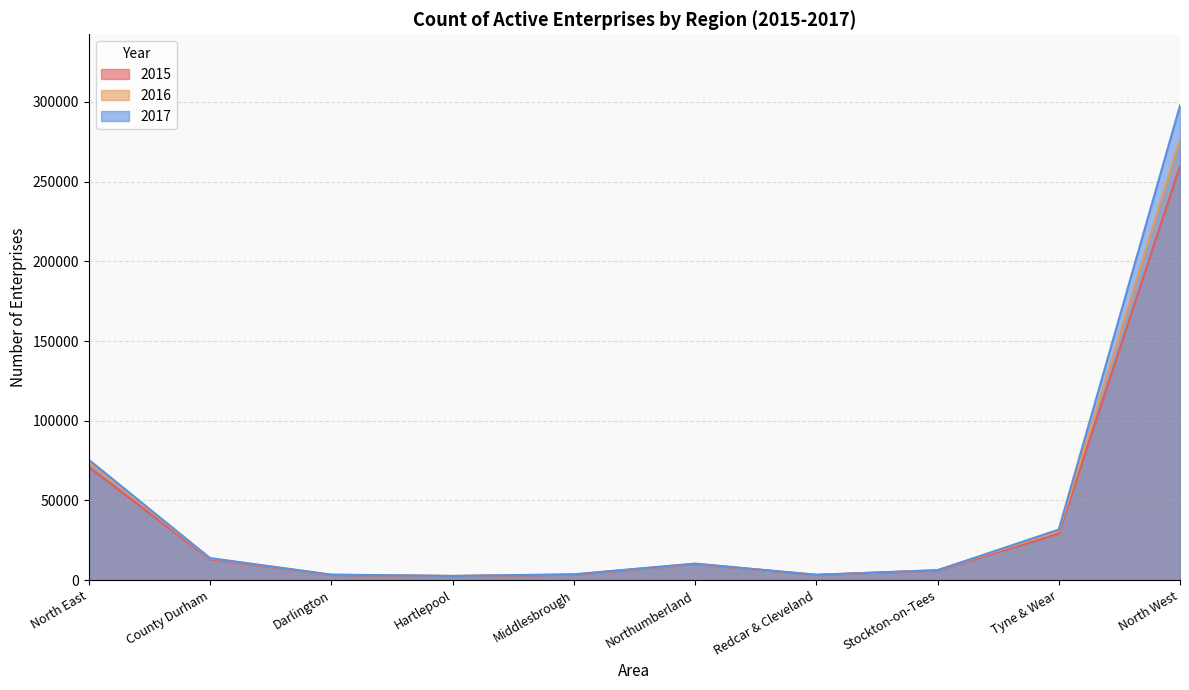

How many lines are shown in the chart?

3